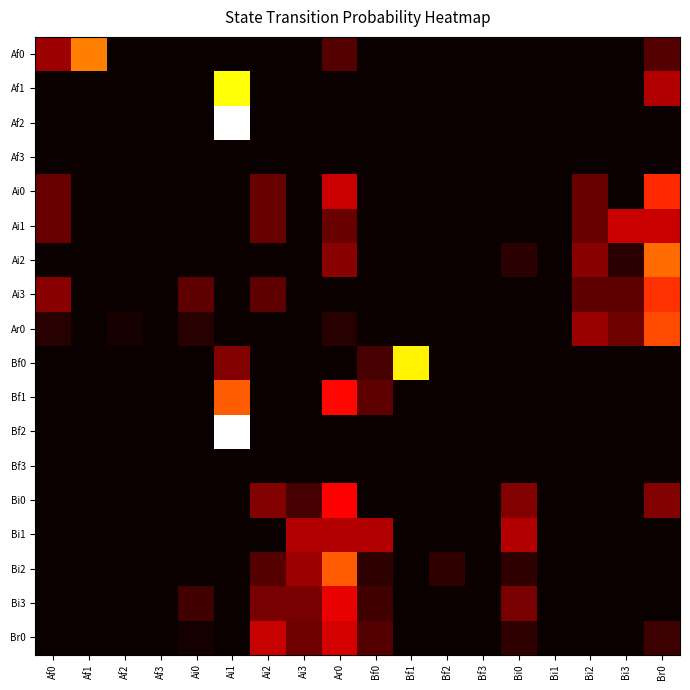

At Af2, list the series in order from largest to smallest.

Ar0, Af0, Af1, Af2, Af3, Ai0, Ai1, Ai2, Ai3, Bf0, Bf1, Bf2, Bf3, Bi0, Bi1, Bi2, Bi3, Br0